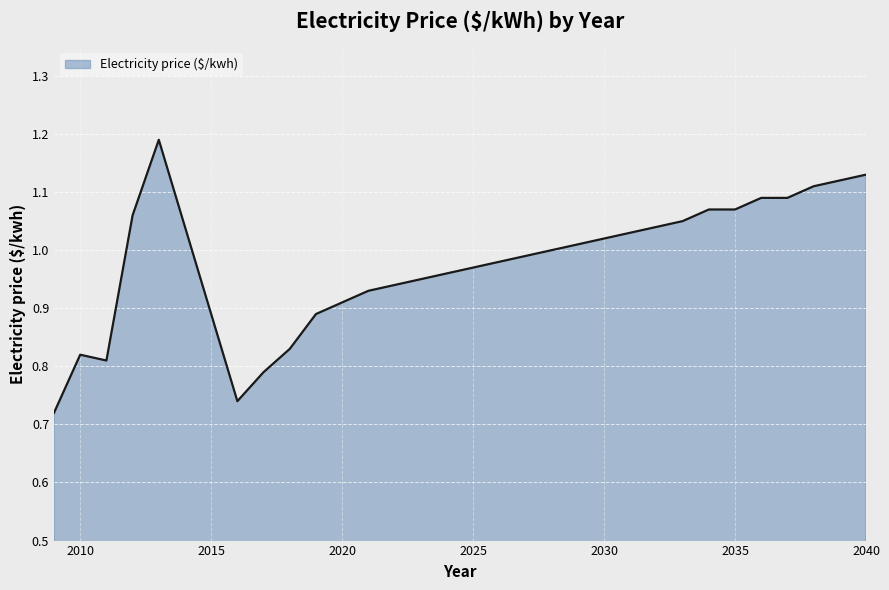

What is the difference between the maximum and minimum values?

0.5